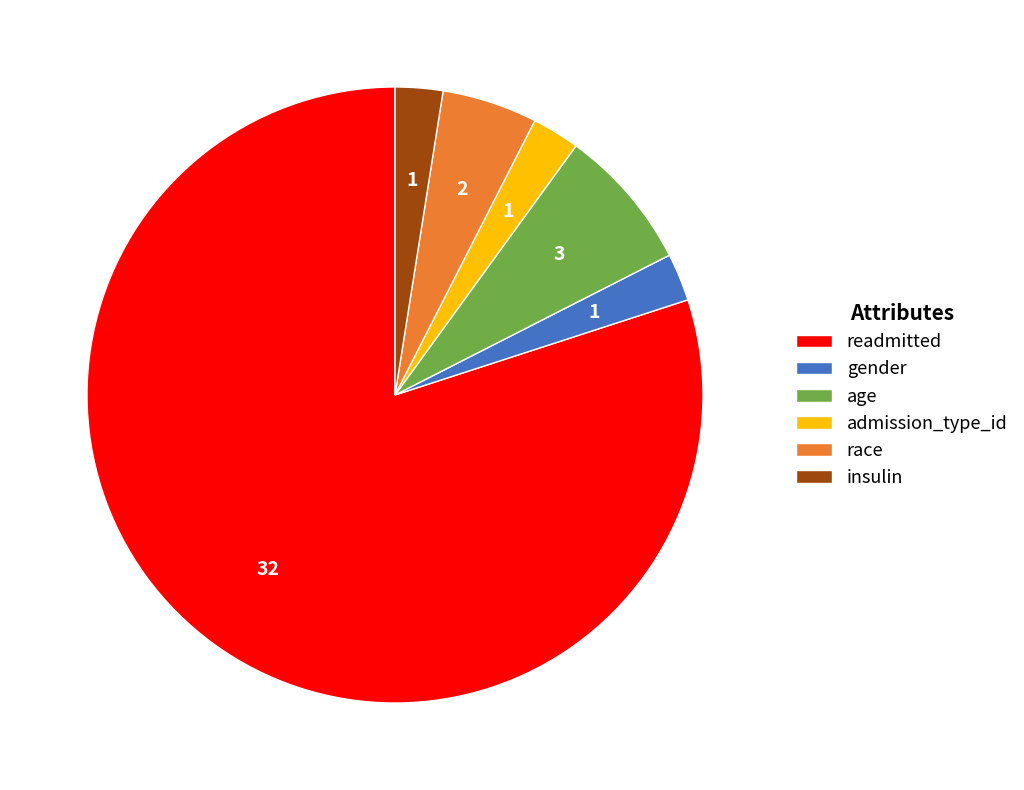

Count the number of slices in the pie.

6